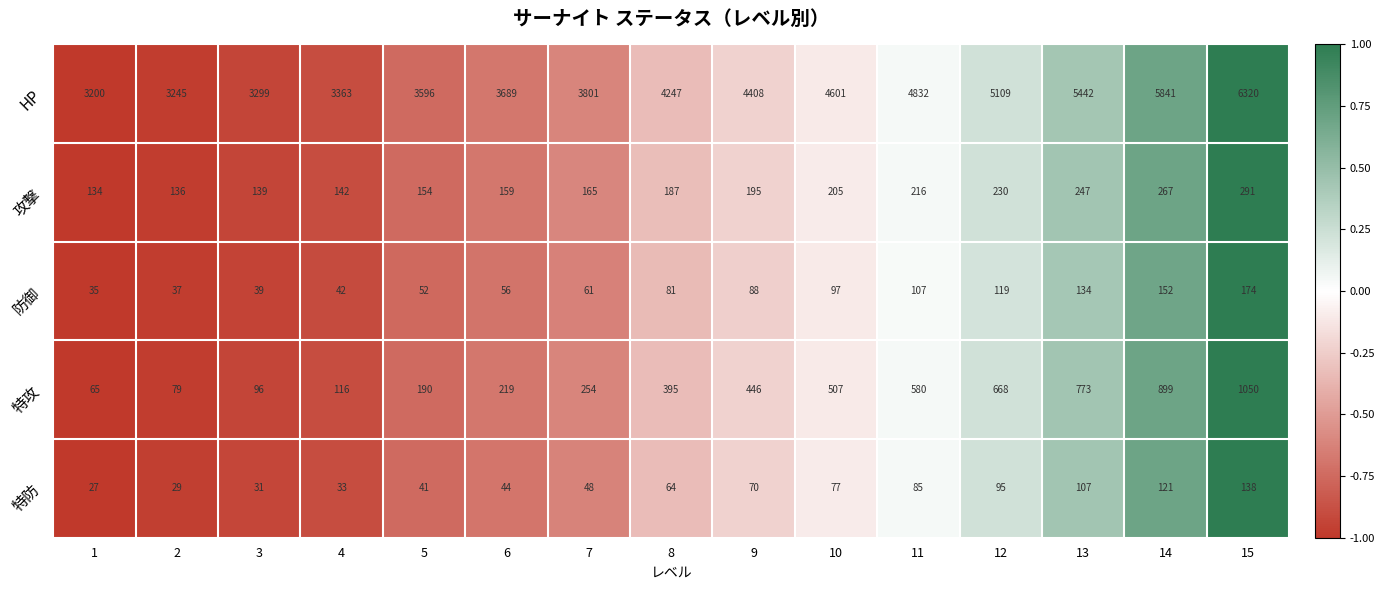

Which category has the highest value in the 攻撃 series?

15